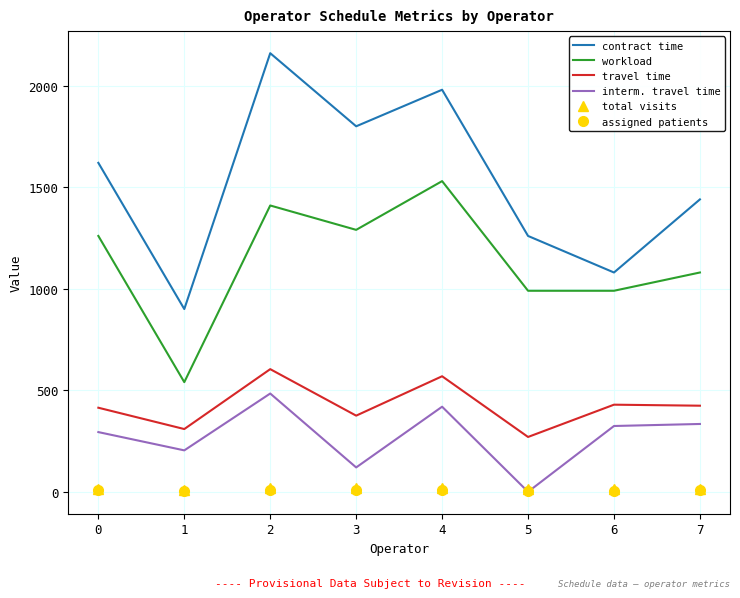

What are all the series names shown in the legend?

contract time, workload, travel time, interm. travel time, total visits, assigned patients